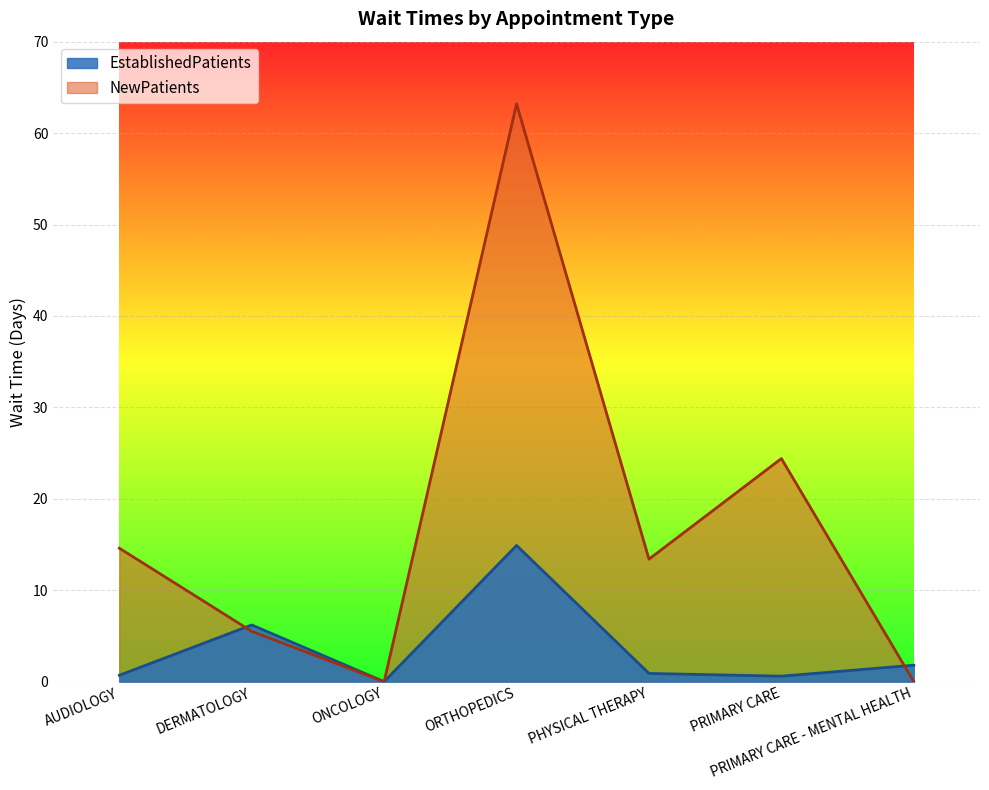

Rank the series at ORTHOPEDICS from highest to lowest value.

NewPatients, EstablishedPatients